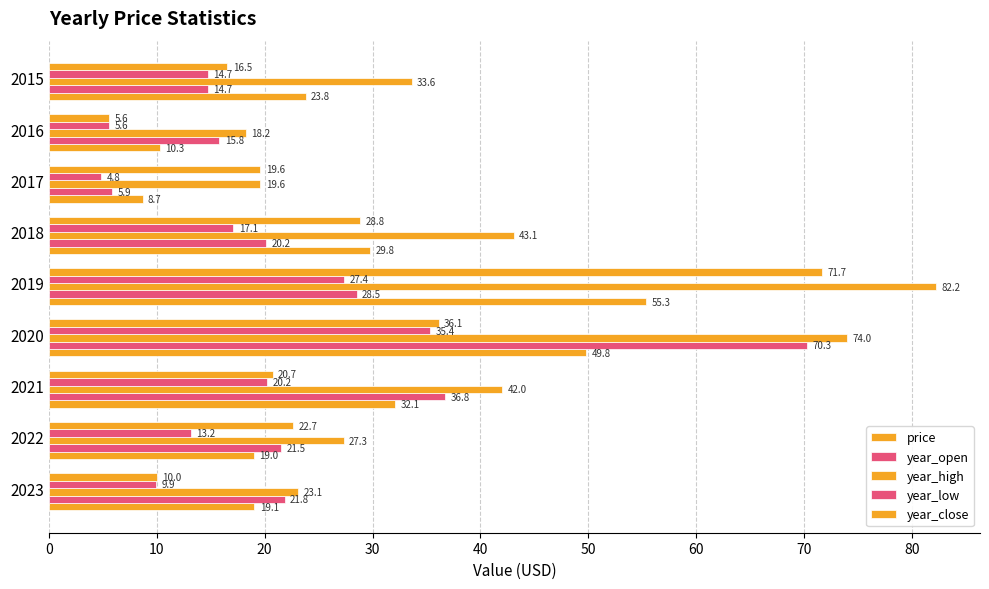

Count the number of categories in the chart.

9